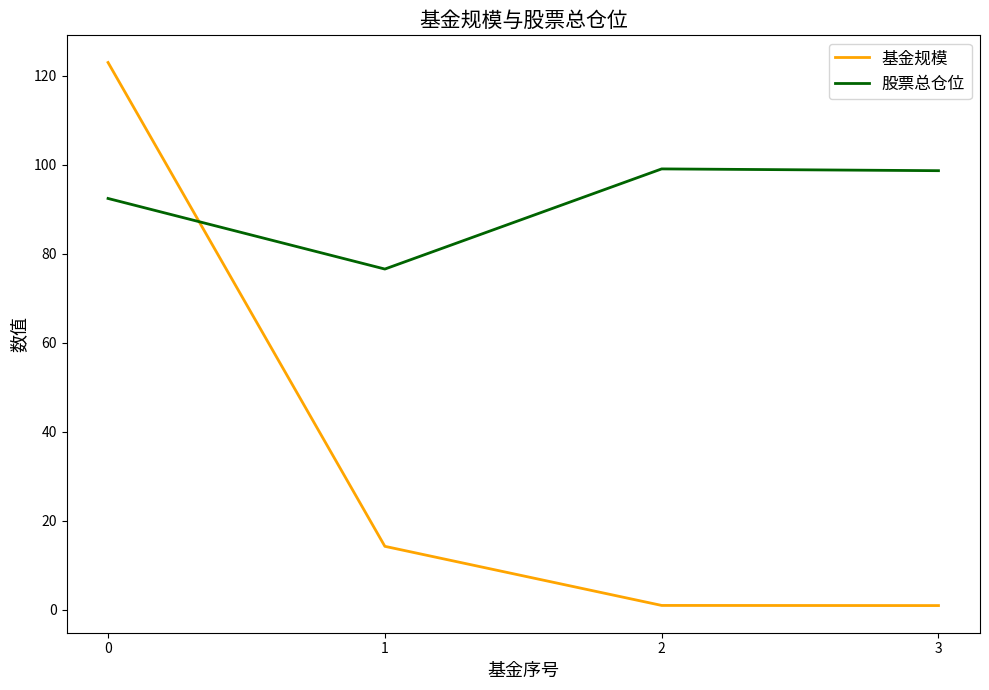

At how many categories does at least one series exceed 53?

4